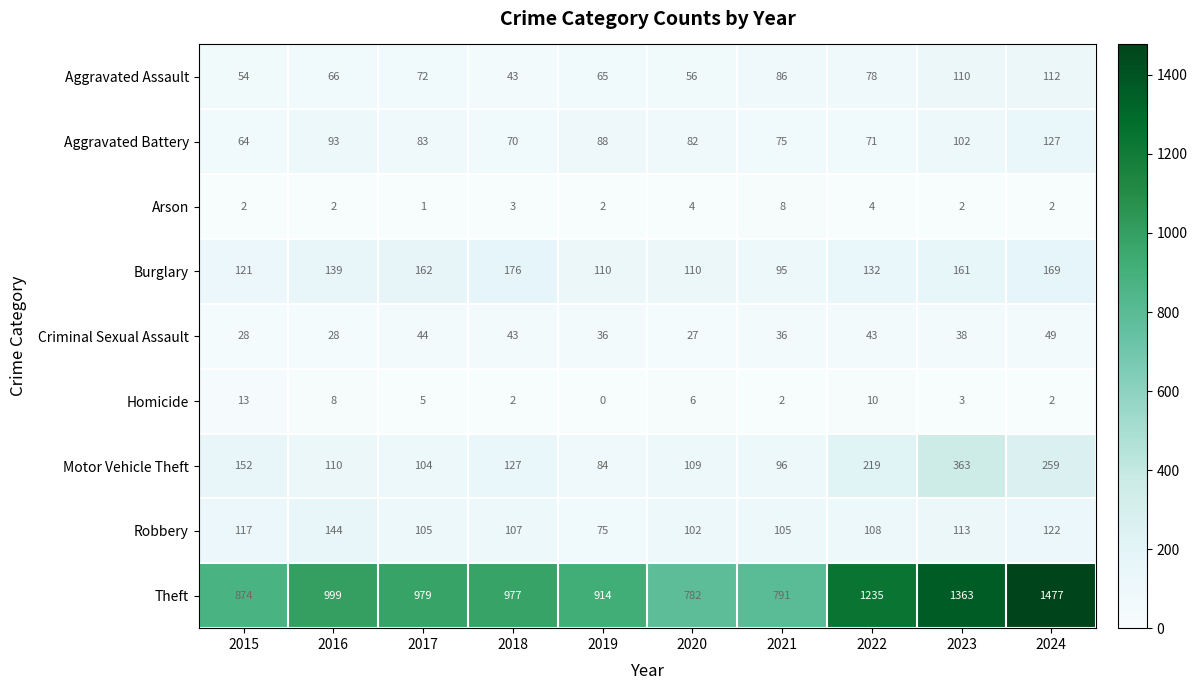

What is the total value across all series at 2021?

1294